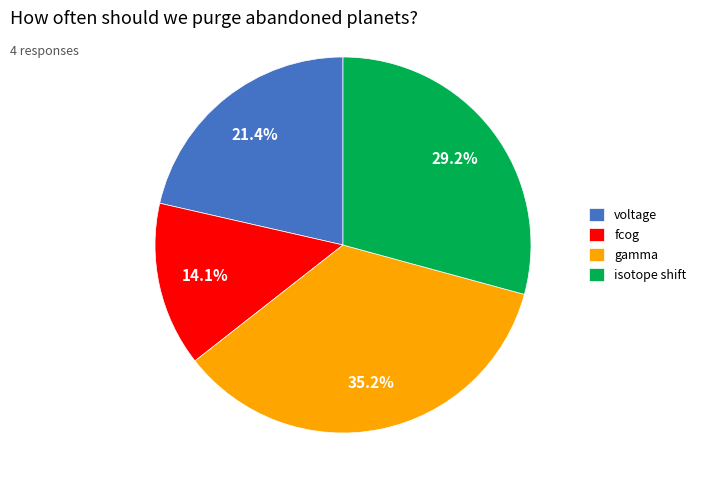

What percentage do fcog and gamma together represent?

49.3%